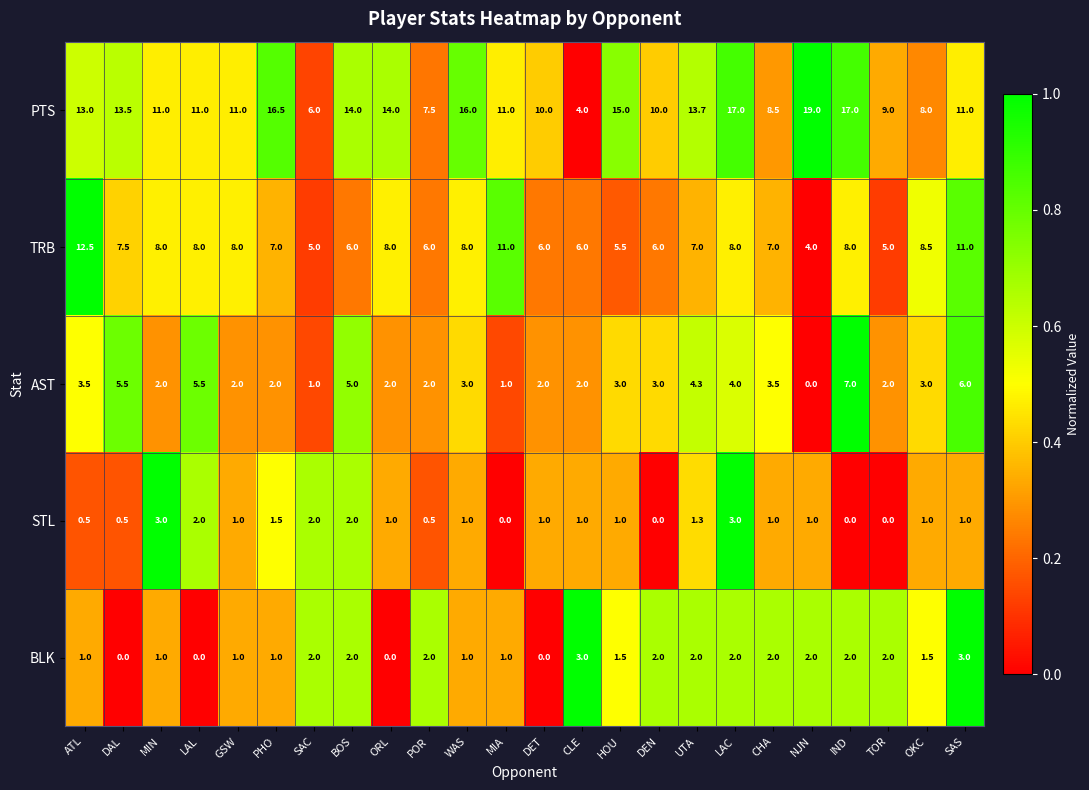

True or false: AST has a value of 2.0 at TOR.

True